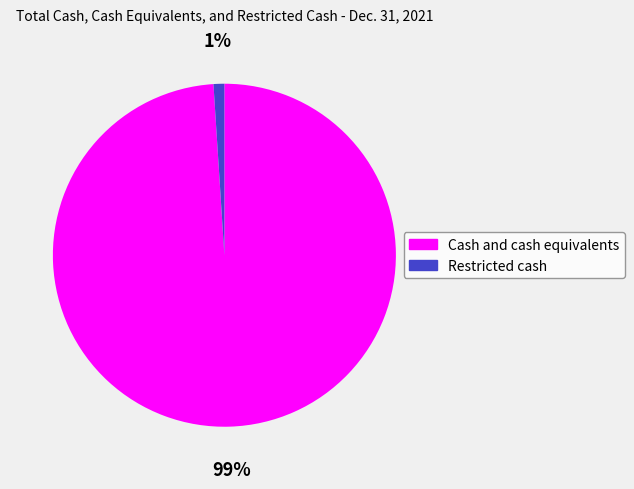

Count the number of slices in the pie.

2